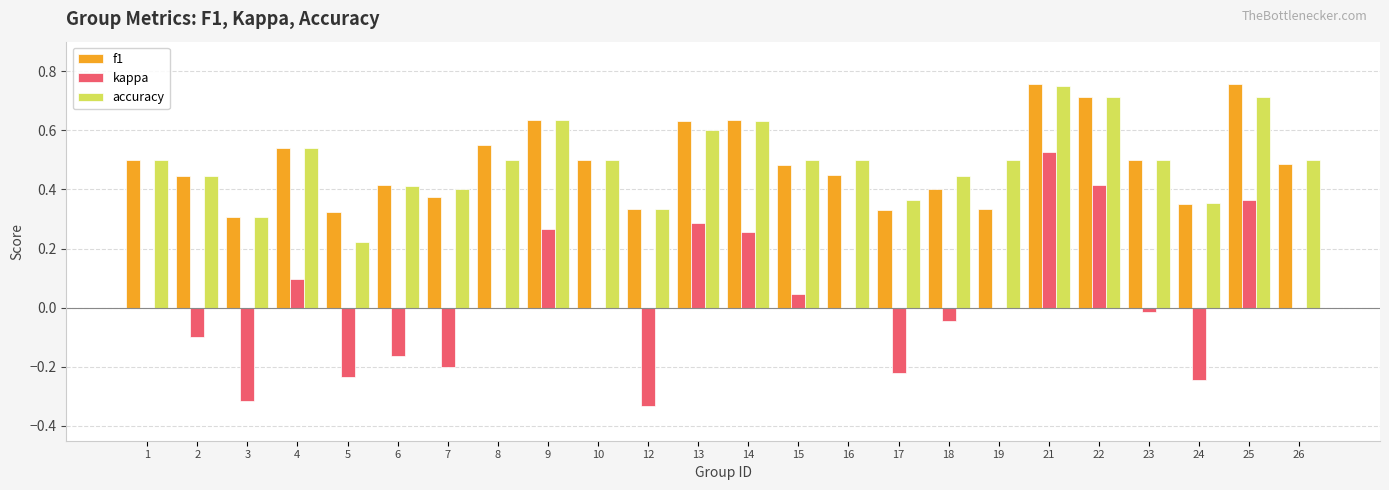

The kappa series shows -0.0 at 23. True or false?

True